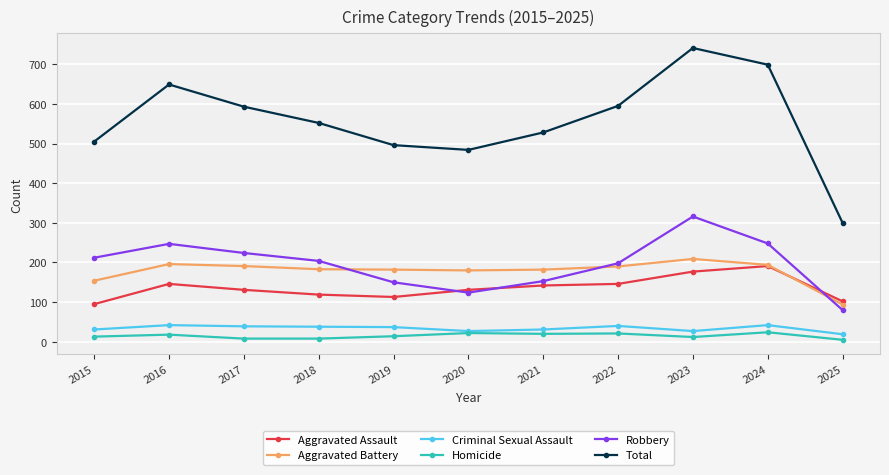

The Aggravated Assault series shows 119 at 2018. True or false?

True